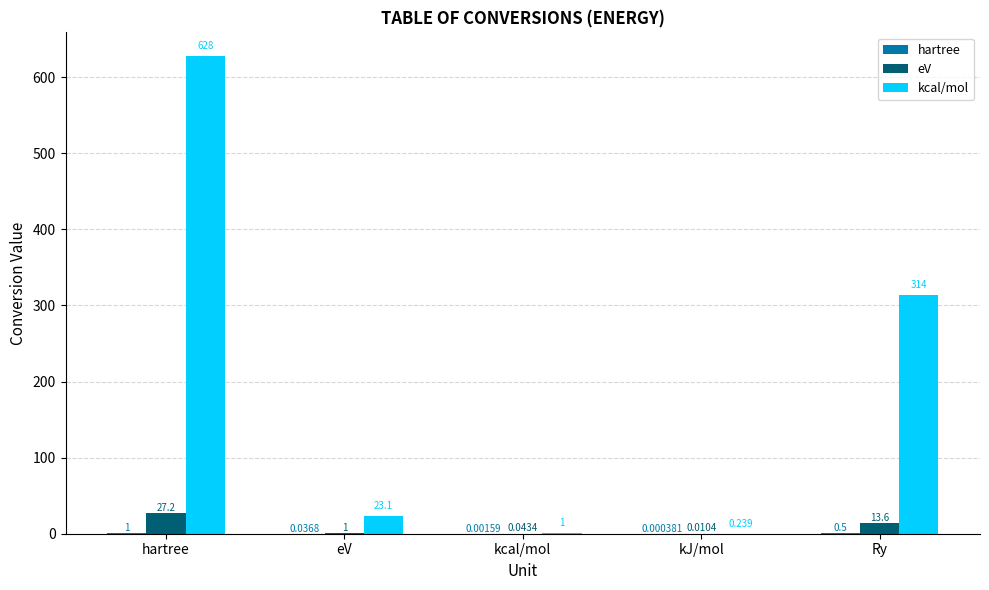

Which series has the largest total across all categories?

kcal/mol